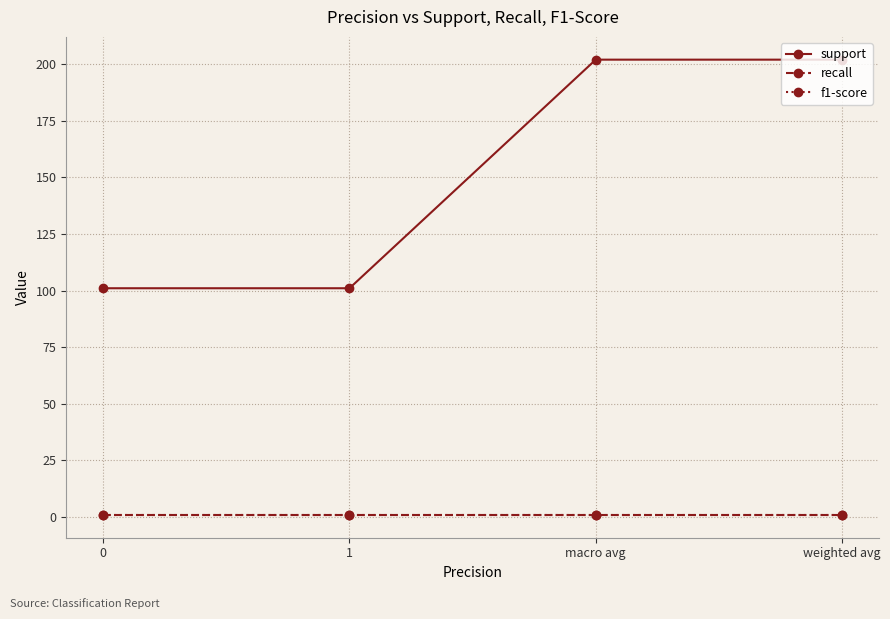

Does the chart have visible grid lines?

Yes